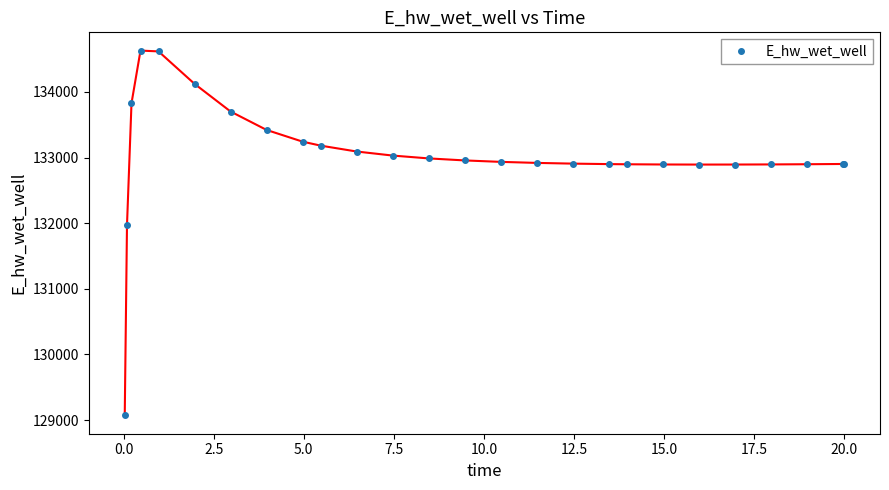

What is the maximum value shown in the chart?

134629.1